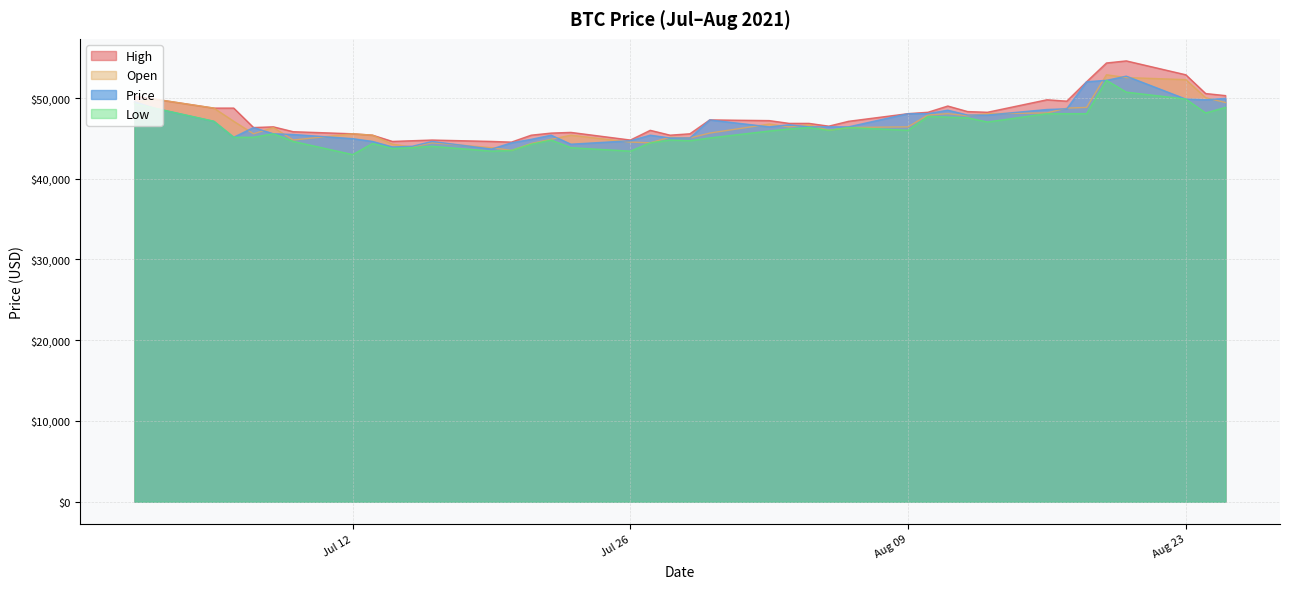

At which category does the chart reach its peak across all series?

2021-08-20